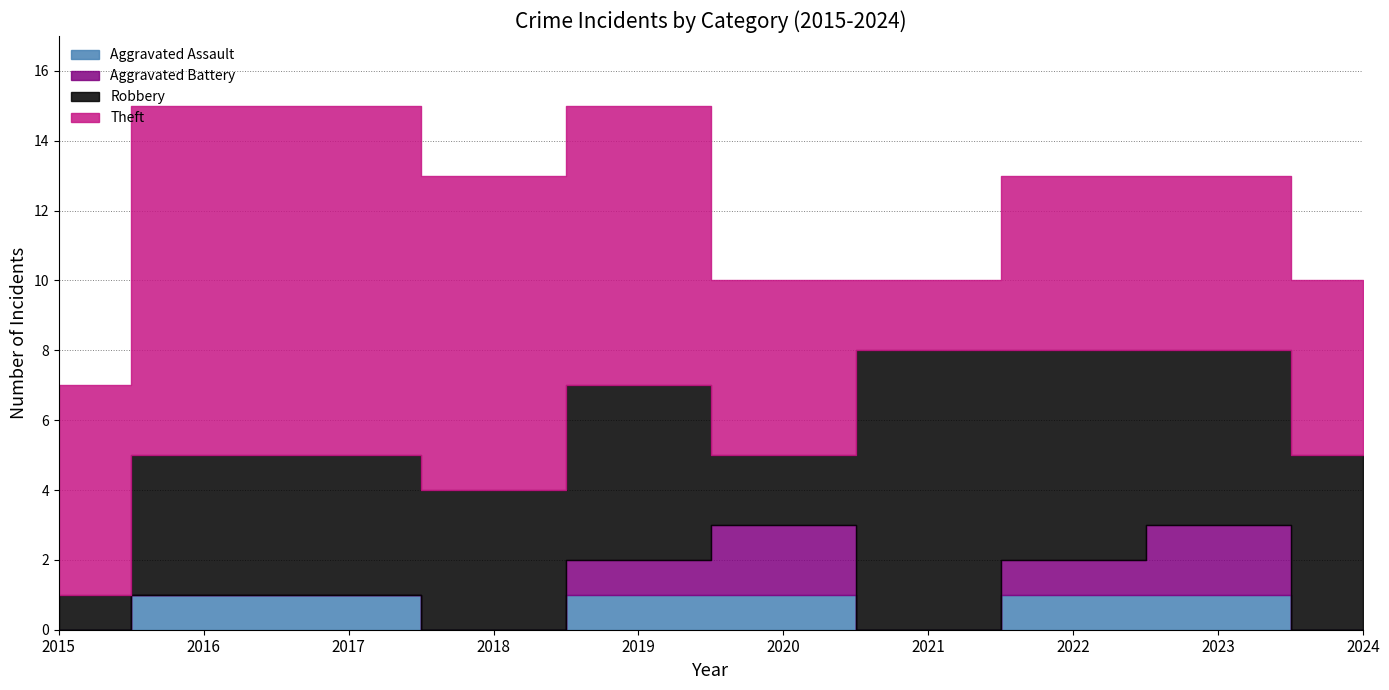

What is the value of the Robbery point at the 3rd from the left?

4